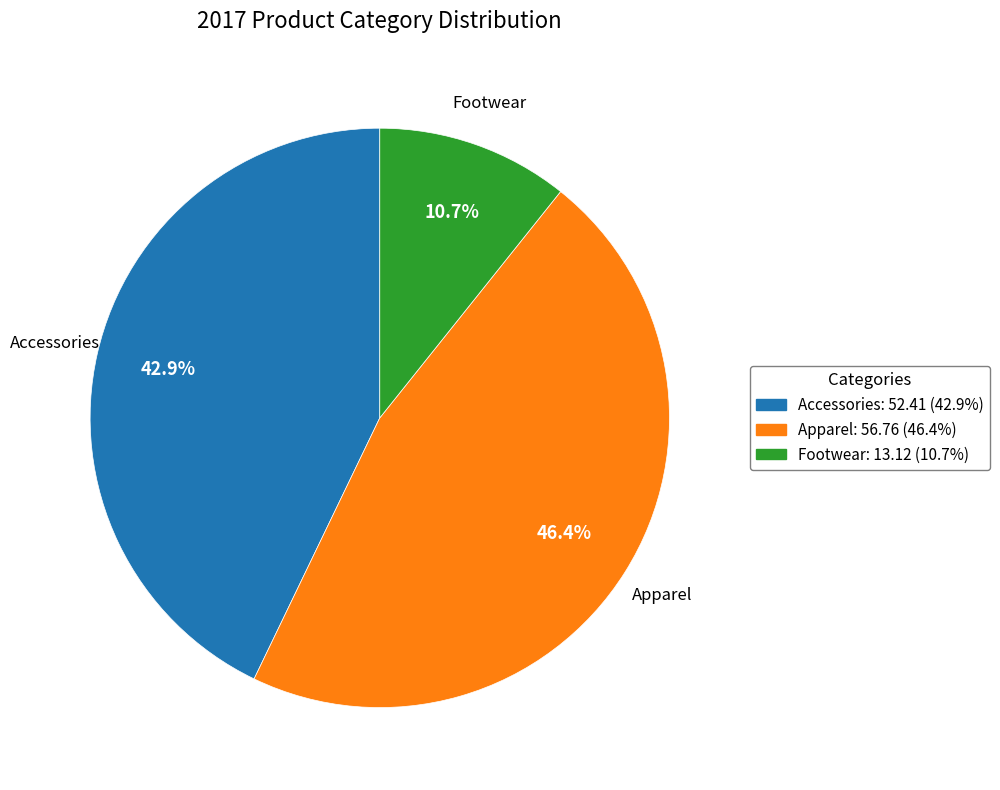

Does Footwear account for over 50% of the chart?

No